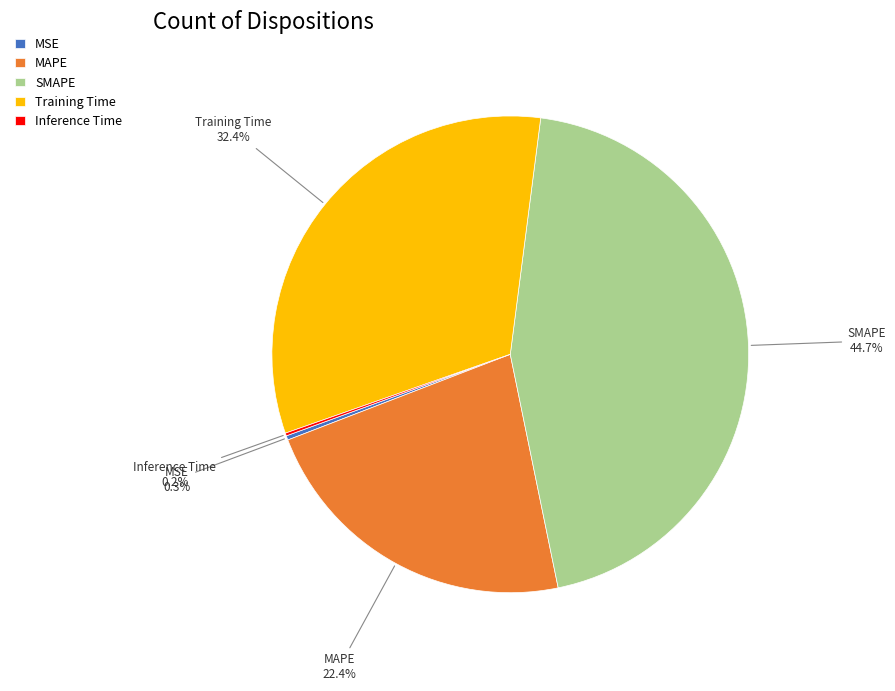

What percentage do MAPE and SMAPE together represent?

67.1%